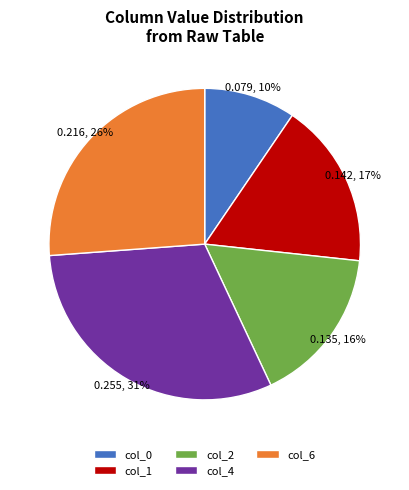

To the nearest percent, what is the difference between the col_6 and col_4 slice percentages?

5%